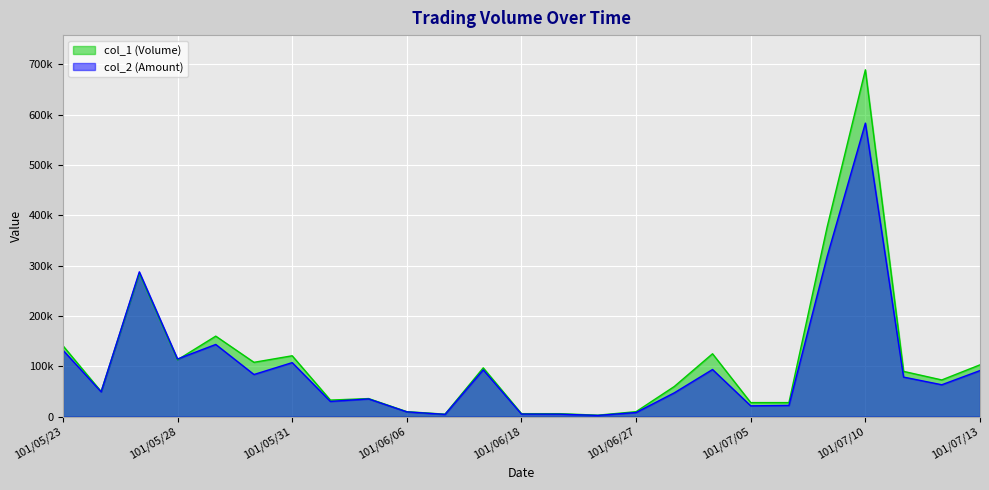

What is the maximum value shown in the chart?

689000